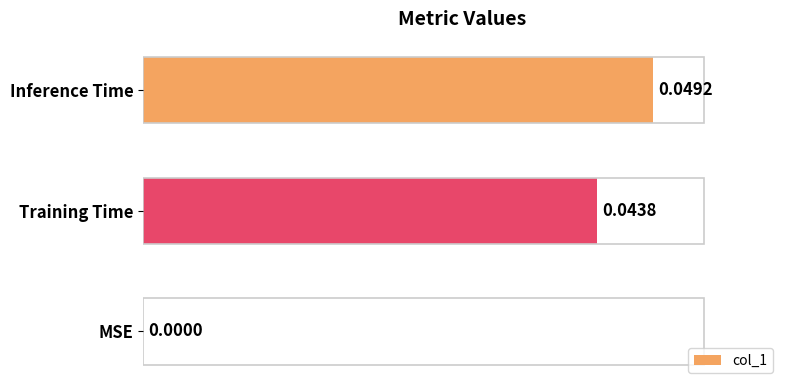

Are the bars horizontal?

Yes